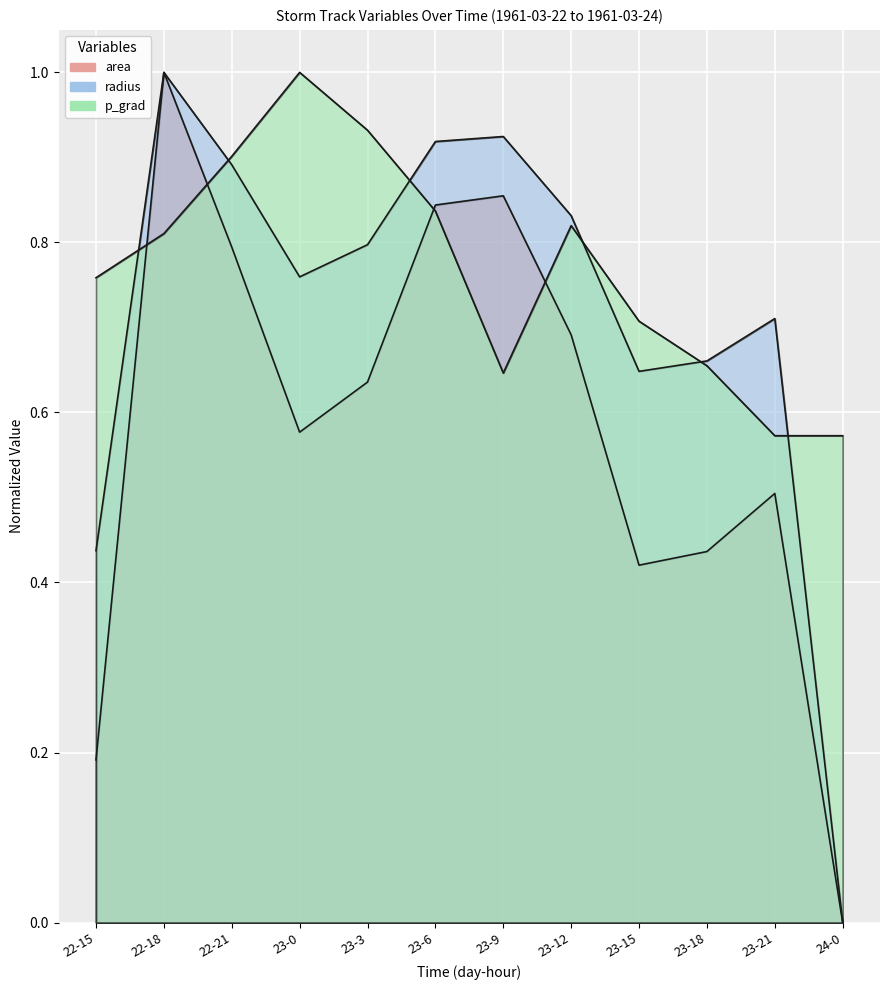

The area series shows 0.5 at 23-21. True or false?

True